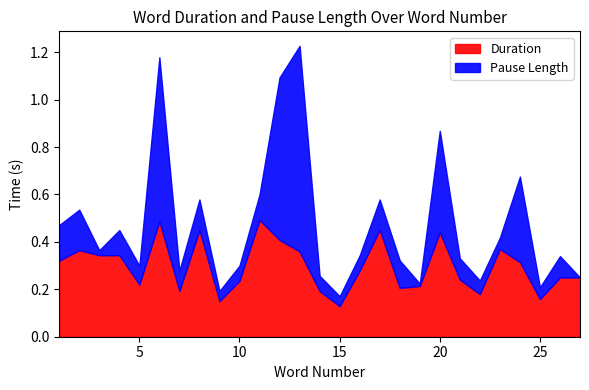

How many interior local valleys does the Pause Length series have?

8